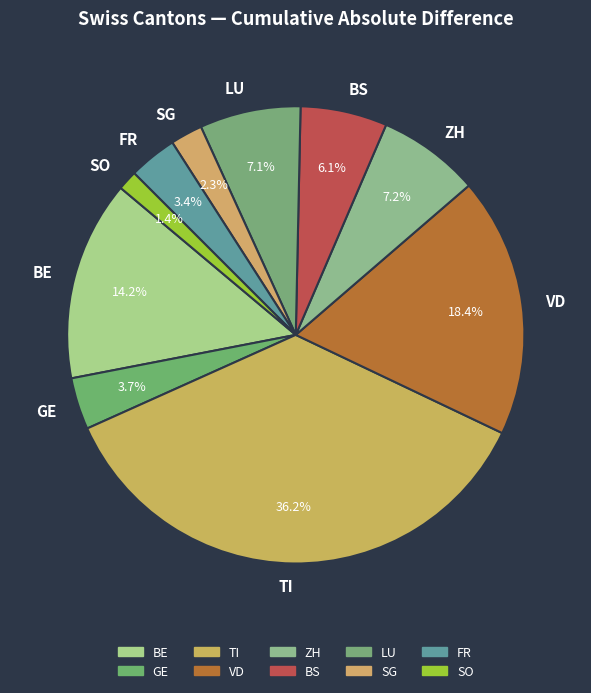

Which category has the biggest portion of the pie?

TI